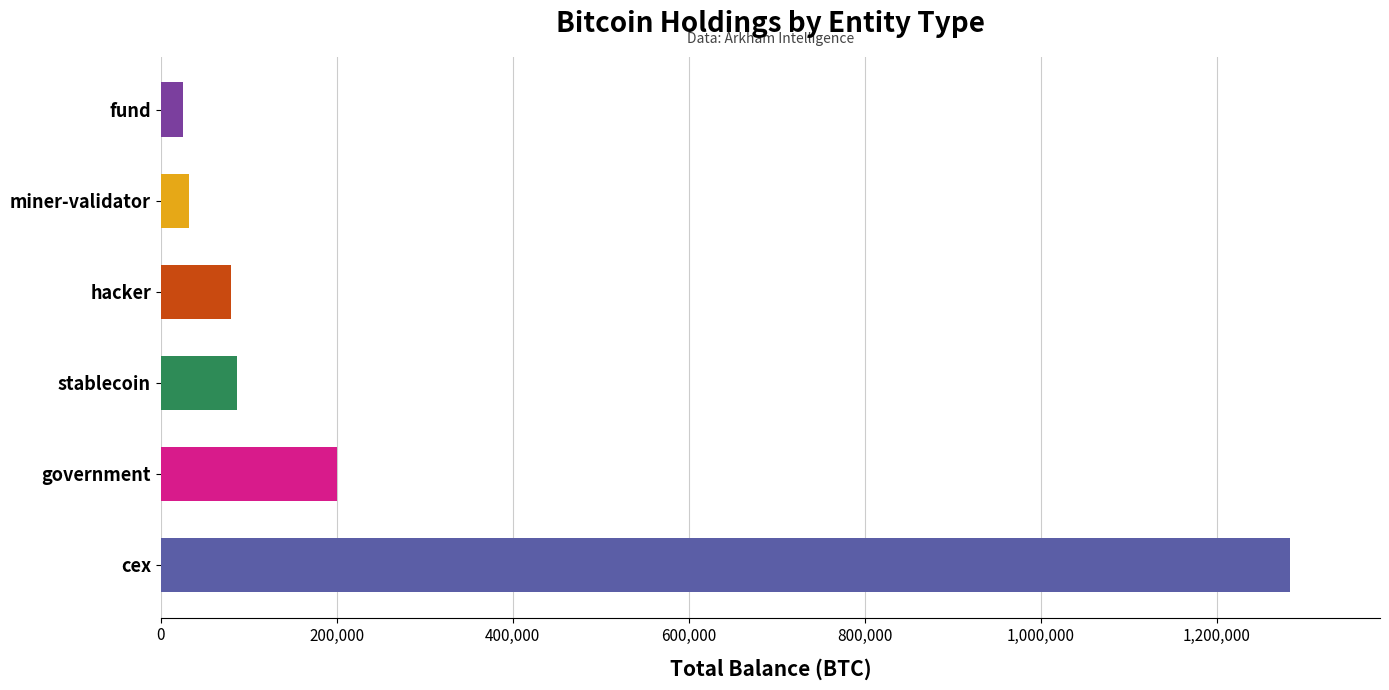

What is the smallest value displayed?

25555.6